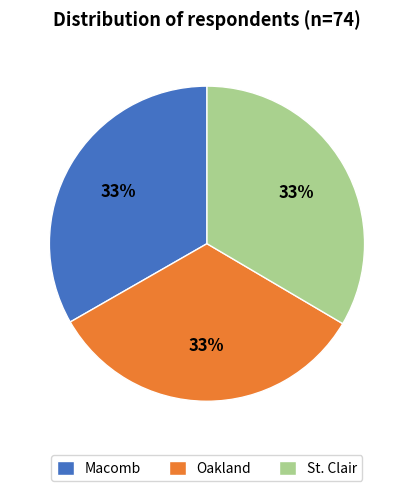

To the nearest percent, what percentage of the pie is Oakland?

33%